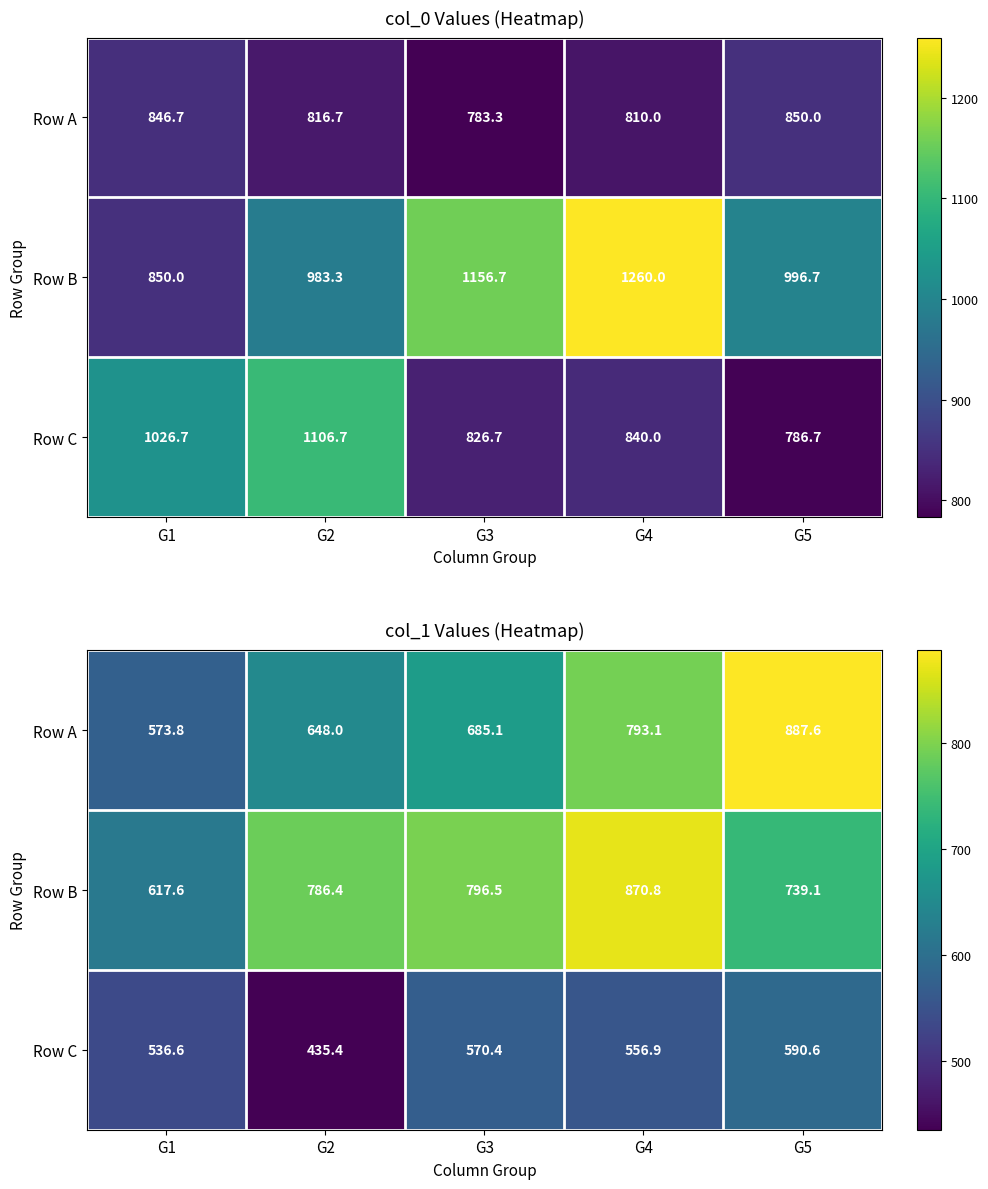

At which label does Row A reach its peak?

G5